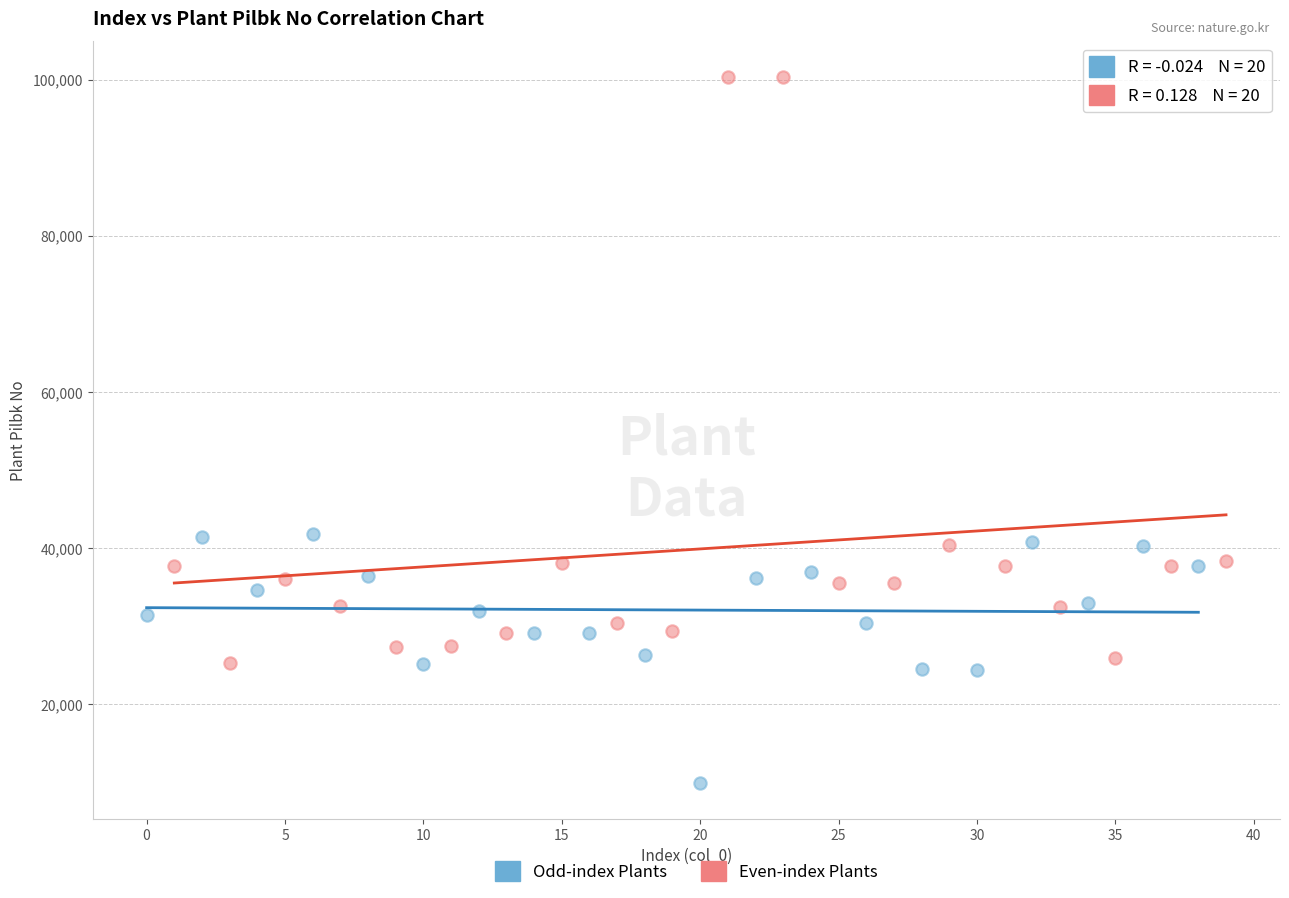

Which series reaches the maximum Y coordinate?

Even-index Plants